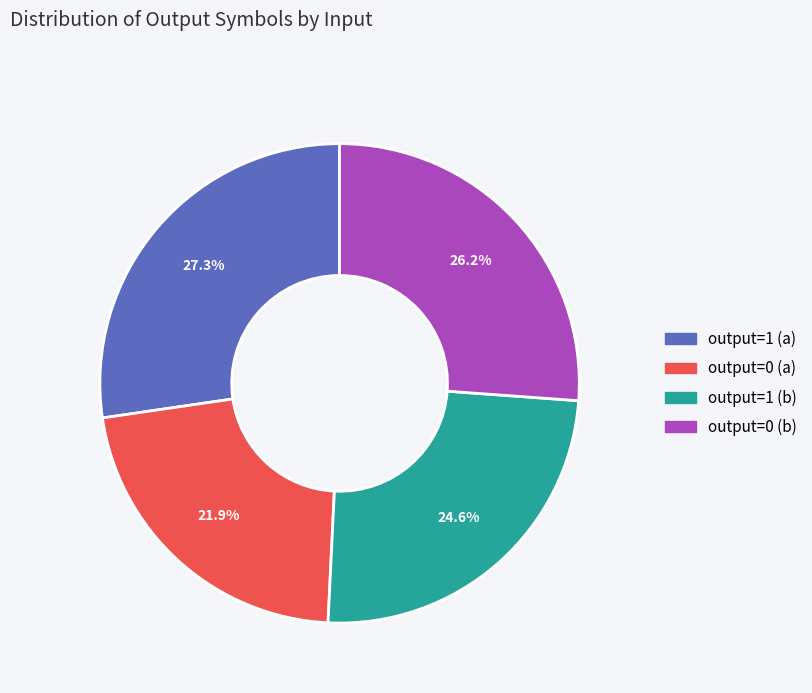

Does output=0 (b) represent more than half of the total?

No